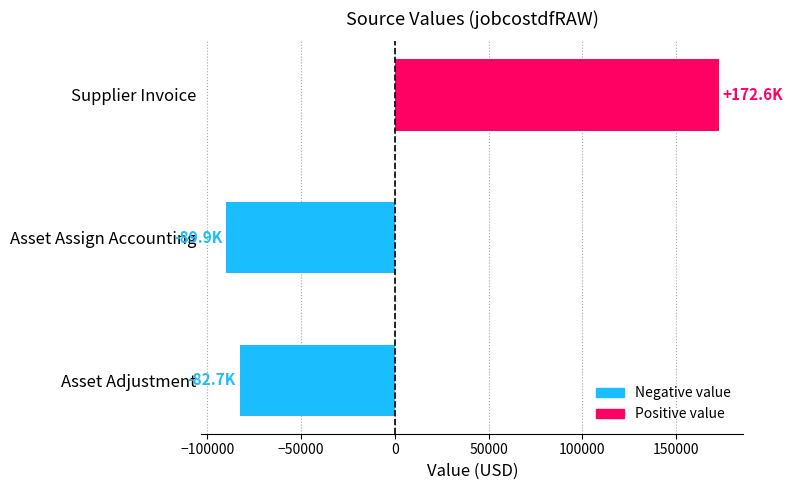

What is the change in value from Asset Adjustment to Supplier Invoice?

+255323.8